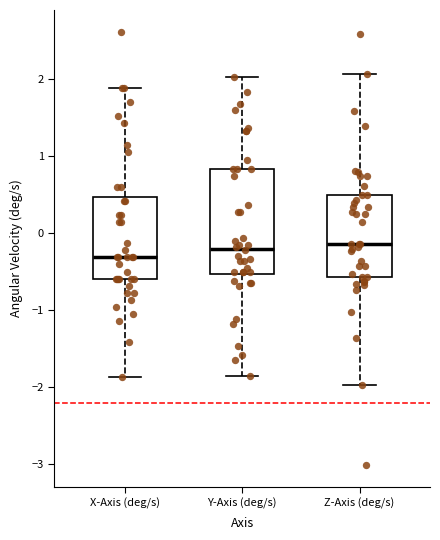

Reading left to right, transcribe this box plot: for each box, give where its median line is, the range the box spans, and where its two whiskers end, as read against the y-axis. The values are not printed on the chart, so give them approximately, as read against the axis.

X-Axis (deg/s): median -0.3, box -0.6 to 0.5, whiskers -1.9 to 1.9
Y-Axis (deg/s): median -0.2, box -0.5 to 0.8, whiskers -1.9 to 2.0
Z-Axis (deg/s): median -0.1, box -0.6 to 0.5, whiskers -2.0 to 2.1